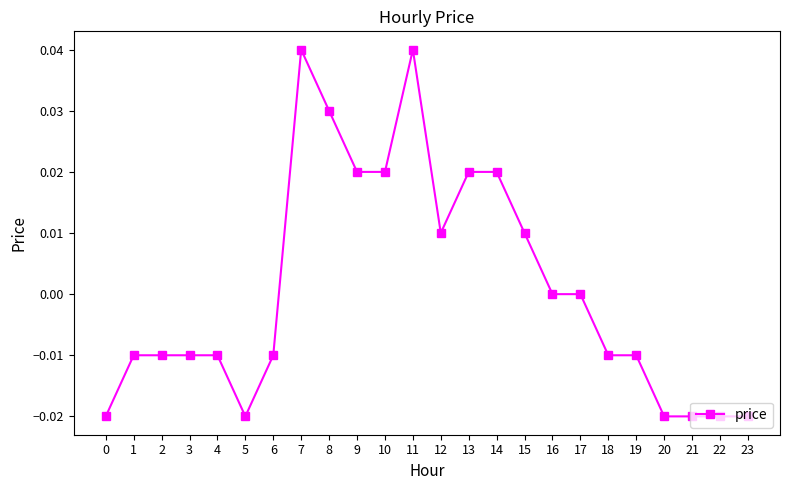

The value at 20 is -0.0. True or false?

True